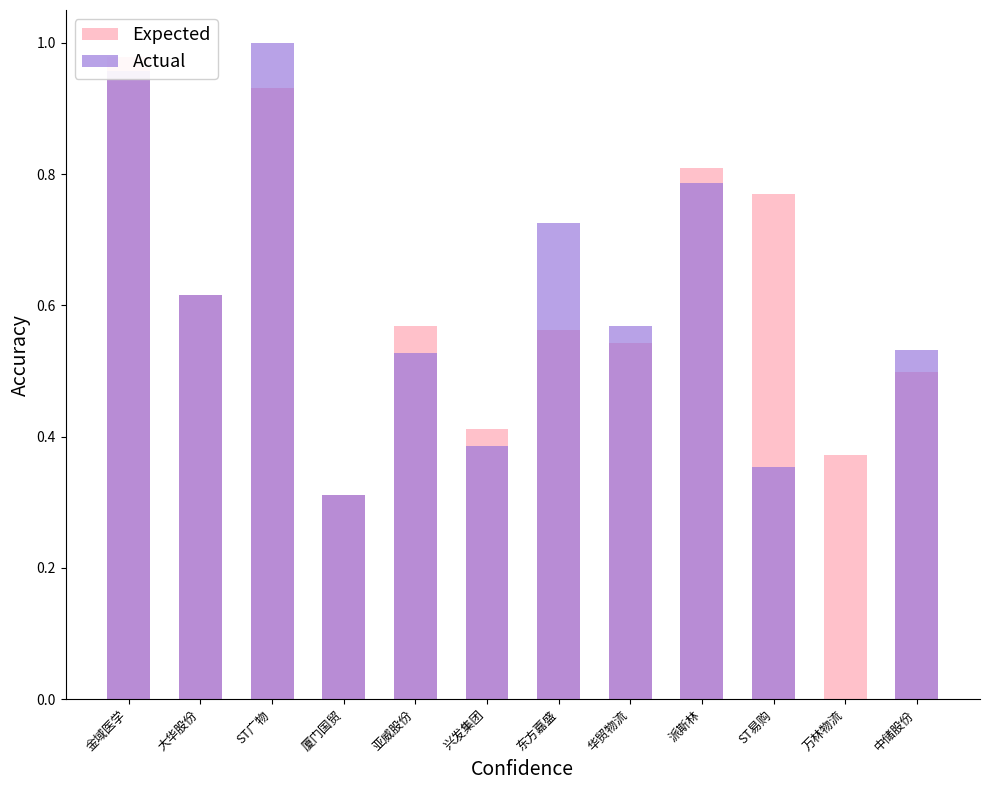

Rank the categories by Actual value from highest to lowest.

ST广物, 金域医学, 派斯林, 东方嘉盛, 大华股份, 华贸物流, 中储股份, 亚威股份, 兴发集团, ST易购, 厦门国贸, 万林物流